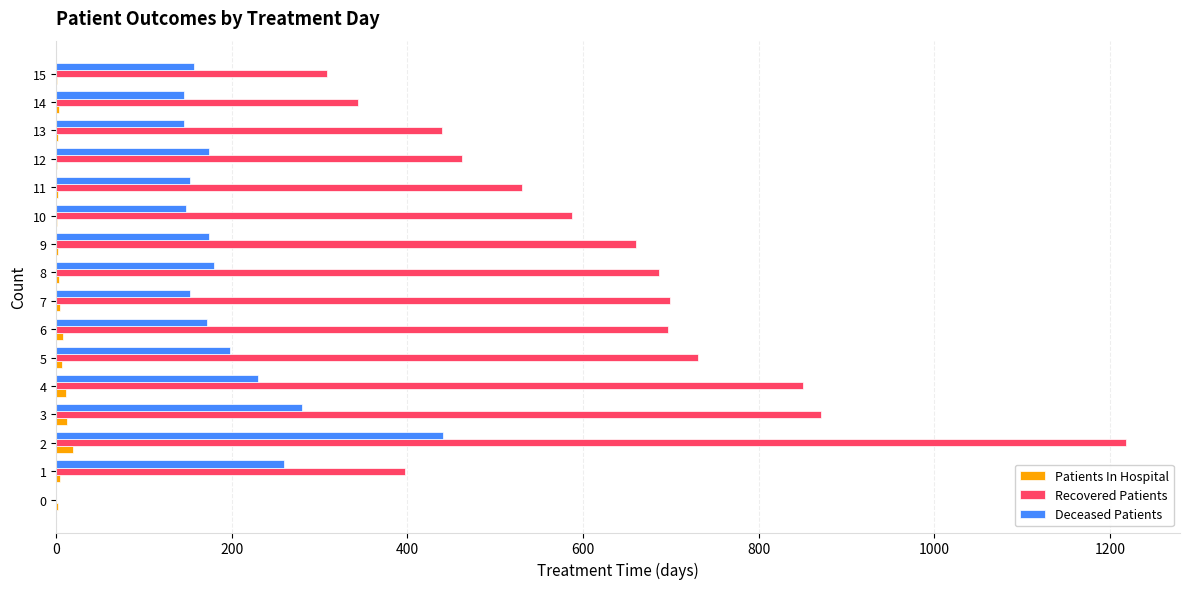

Is it true that Patients In Hospital equals 2 at 9?

True